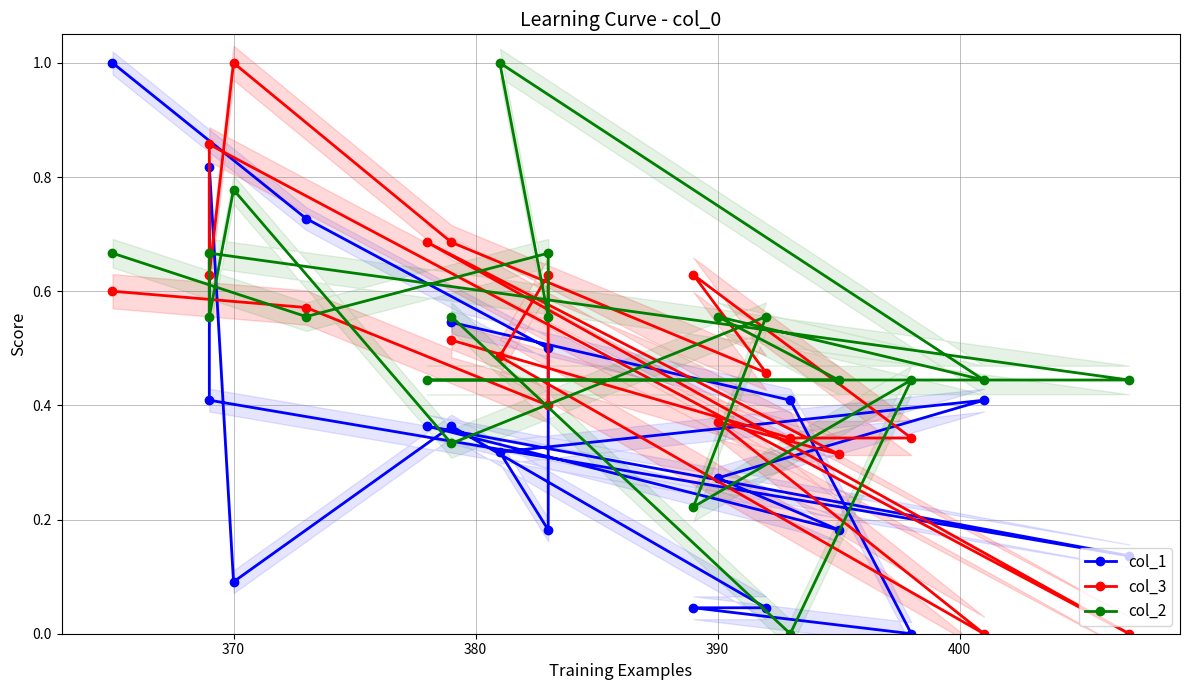

What is the sum of all col_3 values?

9.5